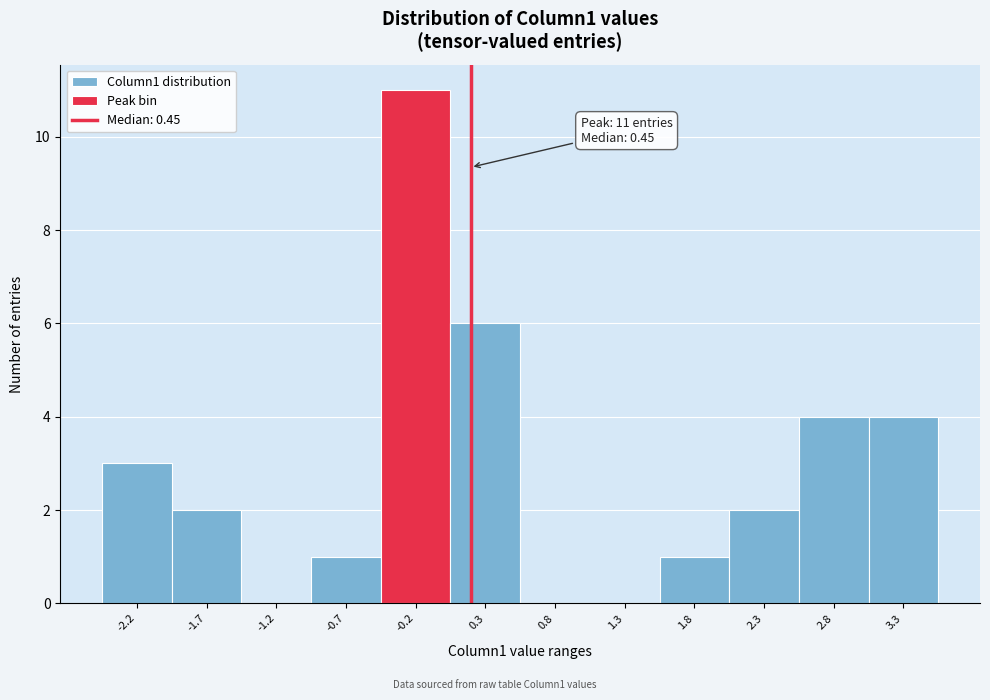

Reading left to right, what are all the values shown in this chart?

-2.2=3	-1.7=2	-1.2=0	-0.7=1	-0.2=11	0.3=6	0.8=0	1.3=0	1.8=1	2.3=2	2.8=4	3.3=4